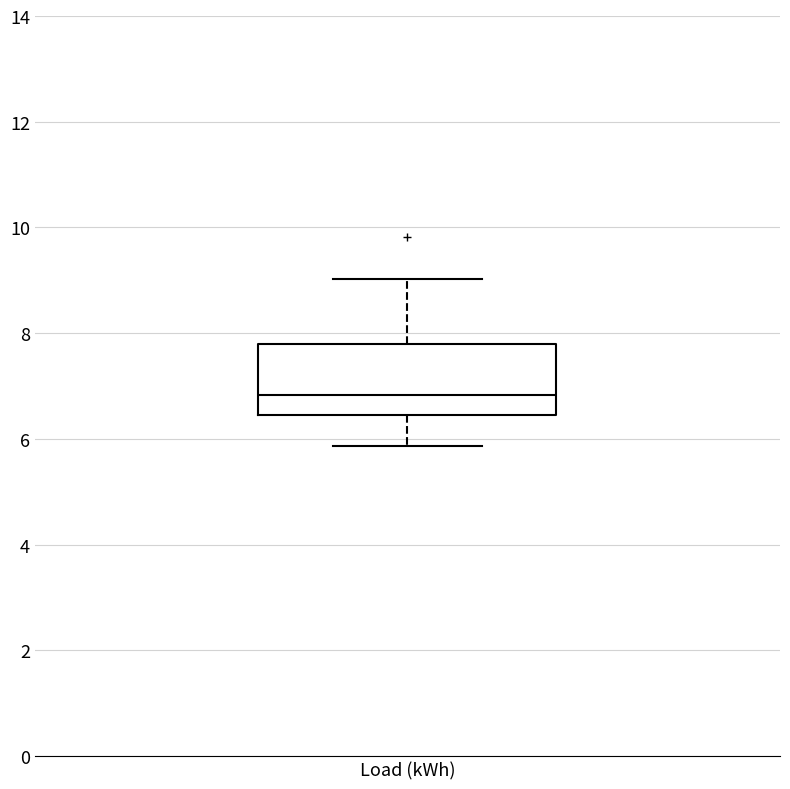

Where does the median line of the box for Load (kWh) sit on the y-axis? The values are not printed on the chart, so give them approximately, as read against the axis.

6.8